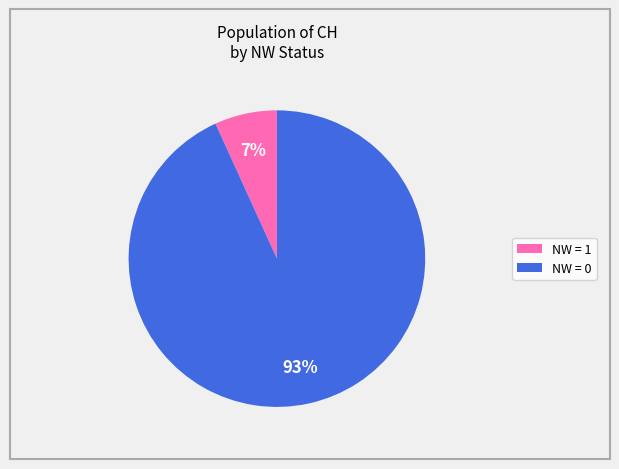

What percentage is the NW = 1 slice, to the nearest percent?

7%